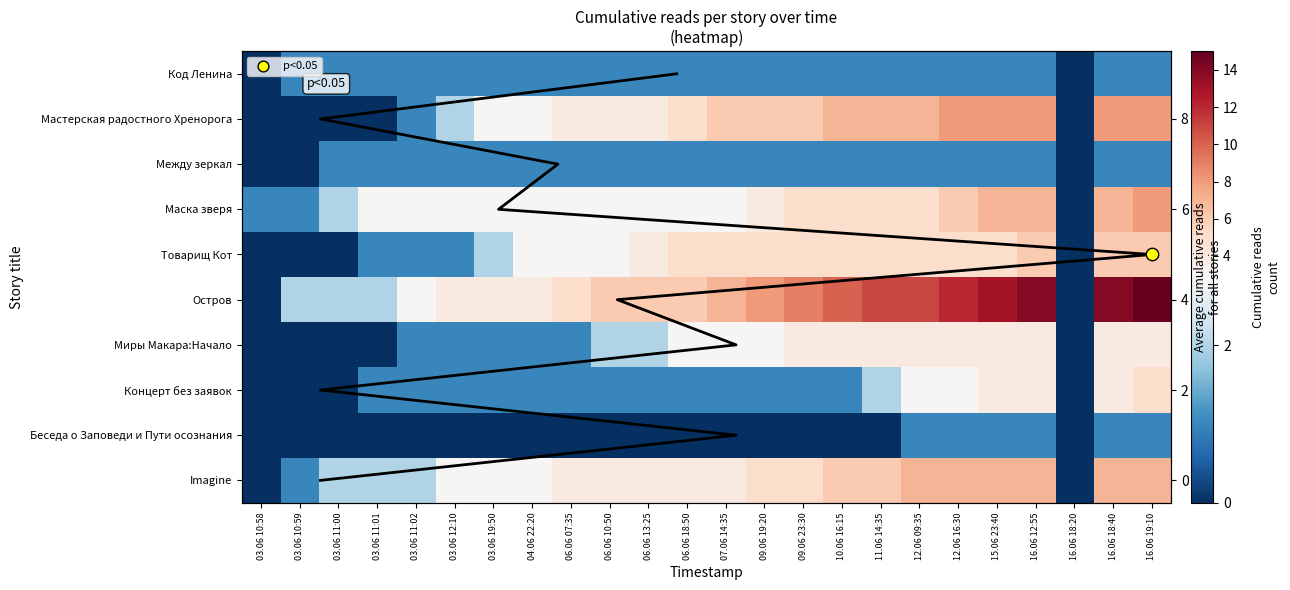

At which label is Остров closest to 7?

07.06 14:35